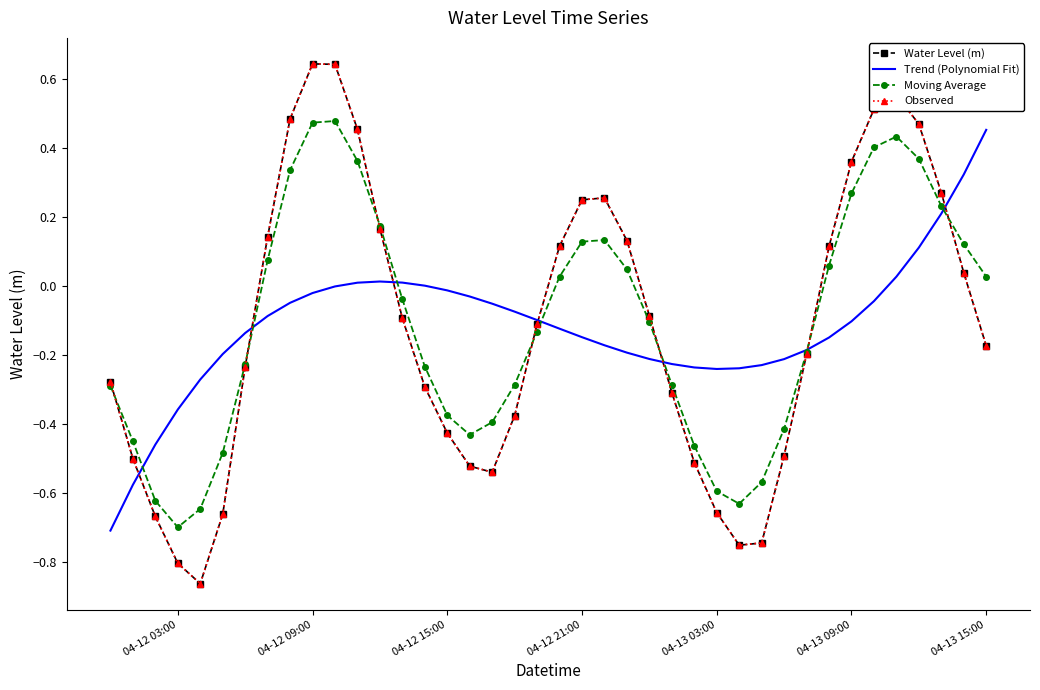

Reading right to left, extract all data points from this chart.

Water Level (m): -0.2	0.0	0.3	0.5	0.6	0.5	0.4	0.1	-0.2	-0.5	-0.7	-0.8	-0.7	-0.5	-0.3	-0.1	0.1	0.3	0.2	0.1	-0.1	-0.4	-0.5	-0.5	-0.4	-0.3	-0.1	0.2	0.5	0.6	0.6	0.5	0.1	-0.2	-0.7	-0.9	-0.8	-0.7	-0.5	-0.3
Trend (Polynomial Fit): 0.5	0.3	0.2	0.1	0.0	-0.0	-0.1	-0.1	-0.2	-0.2	-0.2	-0.2	-0.2	-0.2	-0.2	-0.2	-0.2	-0.2	-0.1	-0.1	-0.1	-0.1	-0.1	-0.0	-0.0	0.0	0.0	0.0	0.0	-0.0	-0.0	-0.0	-0.1	-0.1	-0.2	-0.3	-0.4	-0.5	-0.6	-0.7
Moving Average: 0.0	0.1	0.2	0.4	0.4	0.4	0.3	0.1	-0.2	-0.4	-0.6	-0.6	-0.6	-0.5	-0.3	-0.1	0.0	0.1	0.1	0.0	-0.1	-0.3	-0.4	-0.4	-0.4	-0.2	-0.0	0.2	0.4	0.5	0.5	0.3	0.1	-0.2	-0.5	-0.6	-0.7	-0.6	-0.5	-0.3
Observed: -0.2	0.0	0.3	0.5	0.6	0.5	0.4	0.1	-0.2	-0.5	-0.7	-0.8	-0.7	-0.5	-0.3	-0.1	0.1	0.3	0.2	0.1	-0.1	-0.4	-0.5	-0.5	-0.4	-0.3	-0.1	0.2	0.5	0.6	0.6	0.5	0.1	-0.2	-0.7	-0.9	-0.8	-0.7	-0.5	-0.3